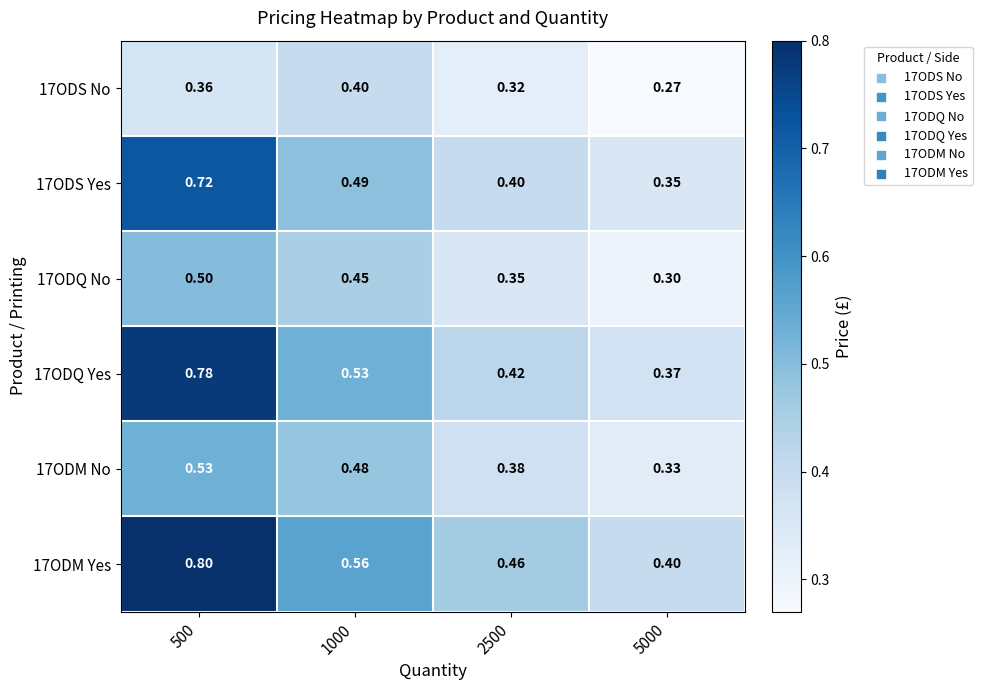

What is the total value across all series at 1000?

2.9